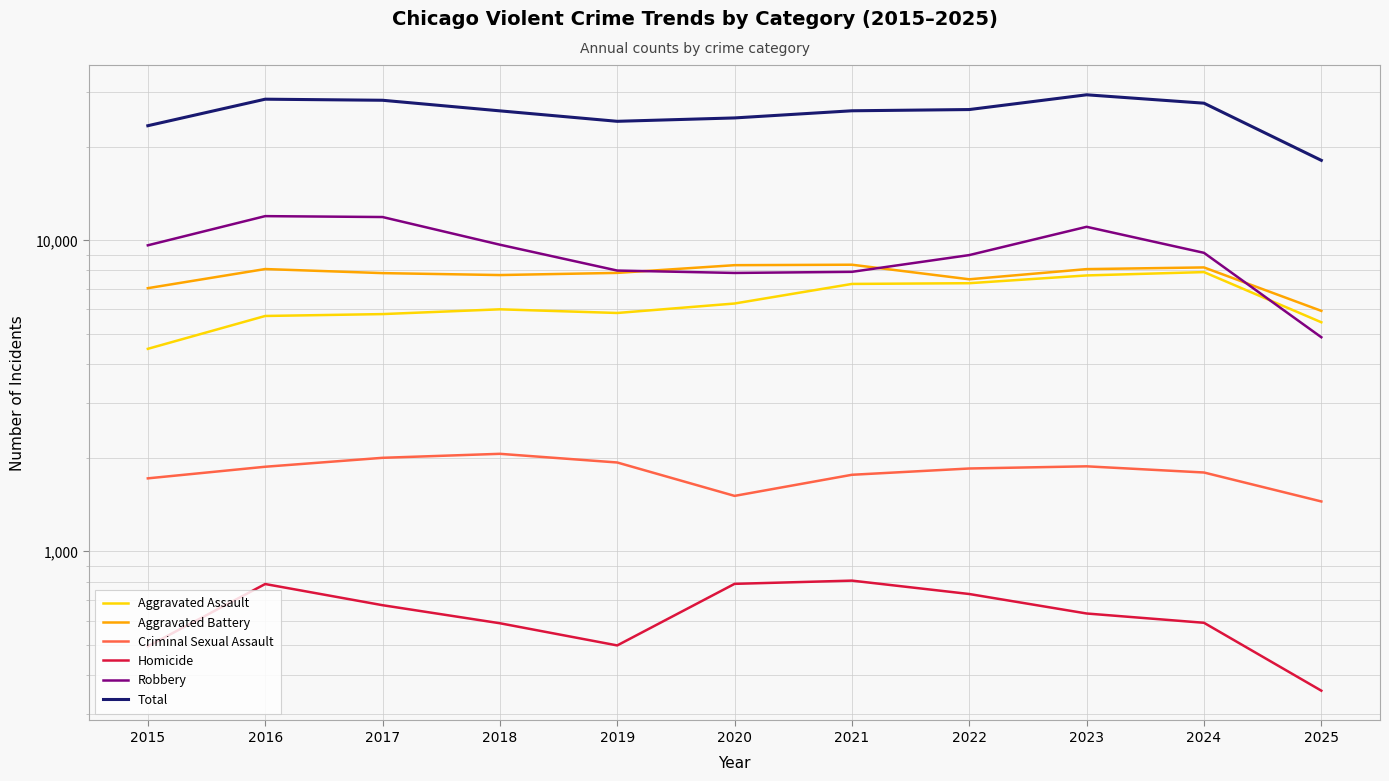

True or false: Criminal Sexual Assault and Homicide cross at least once.

False